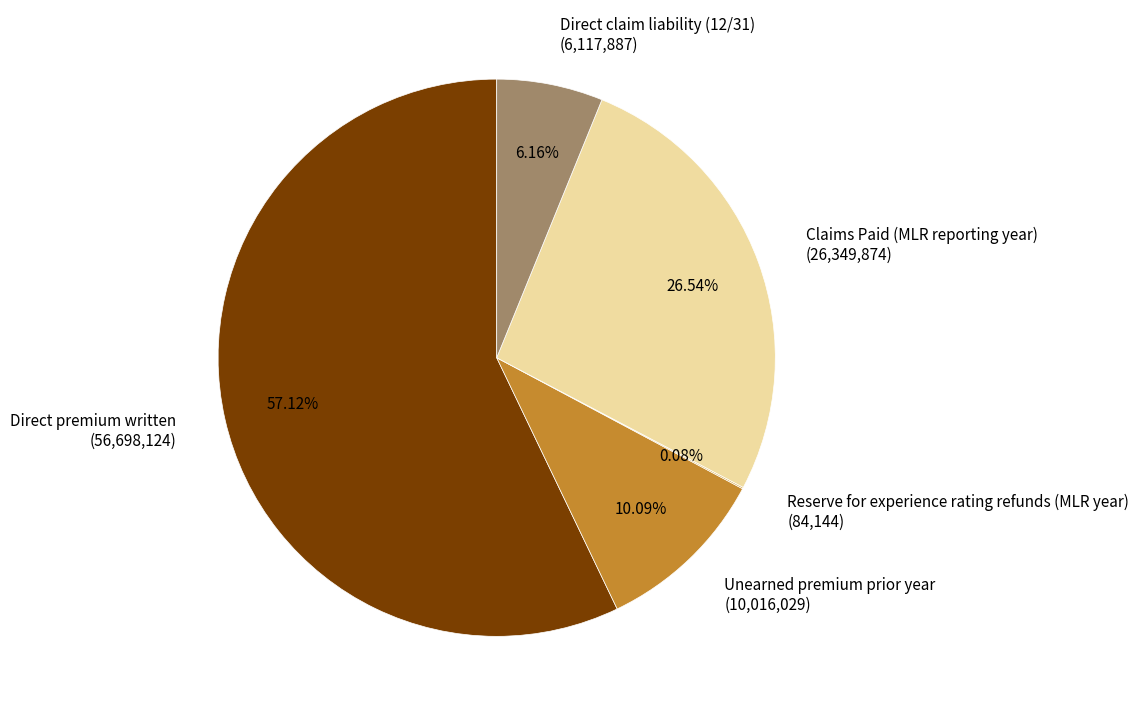

Which has a higher value, Direct claim liability (12/31) or Direct premium written?

Direct premium written